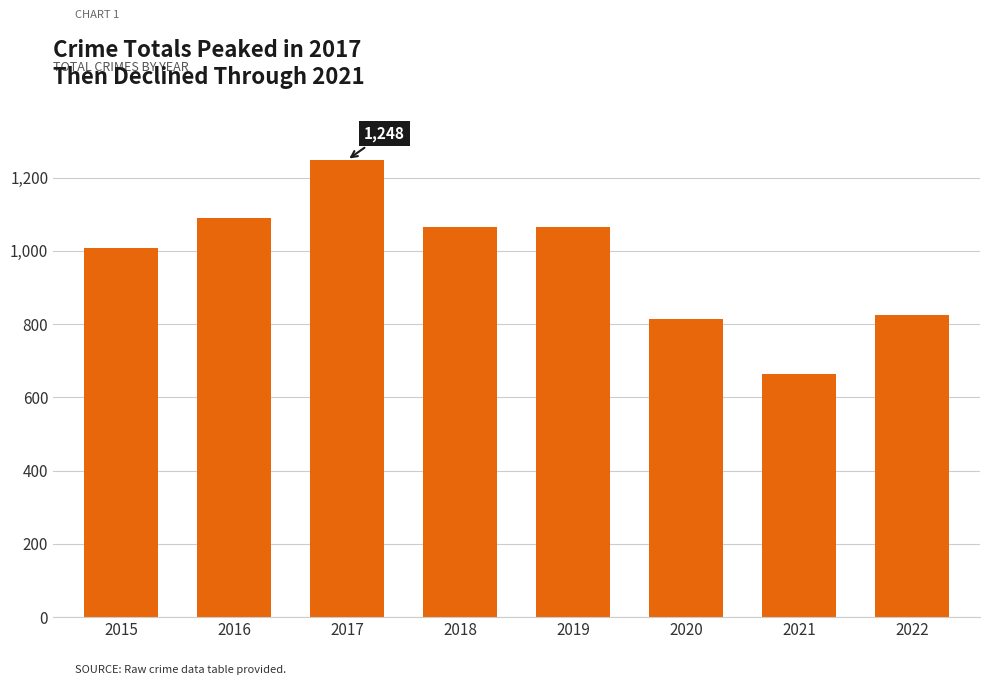

What is the sum of the values at 2015 and 2022?

1833